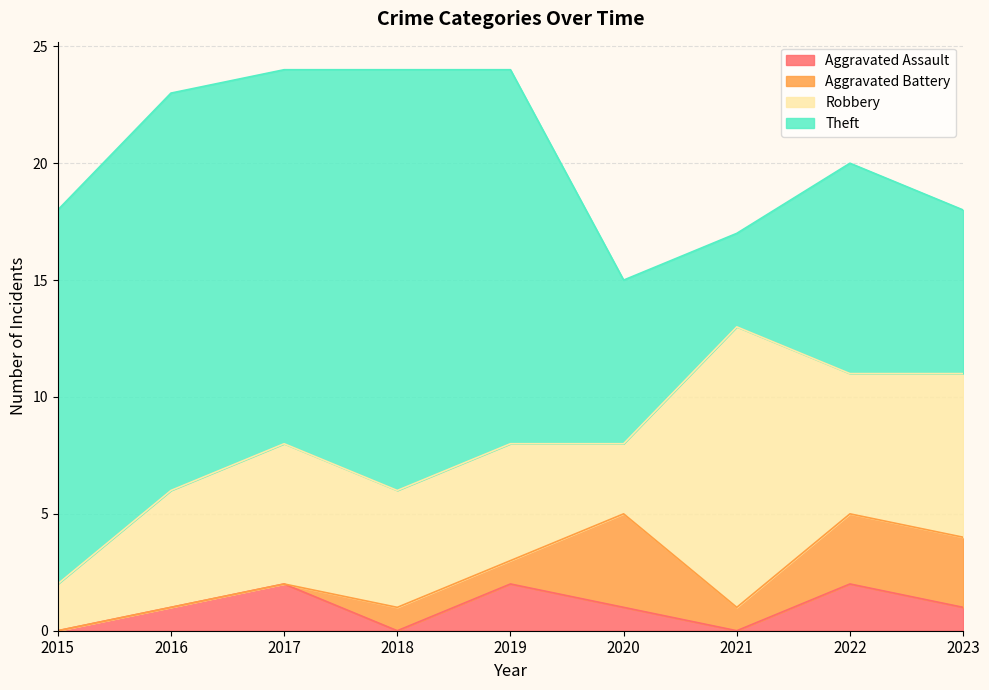

True or false: Aggravated Battery and Theft intersect in this chart.

False